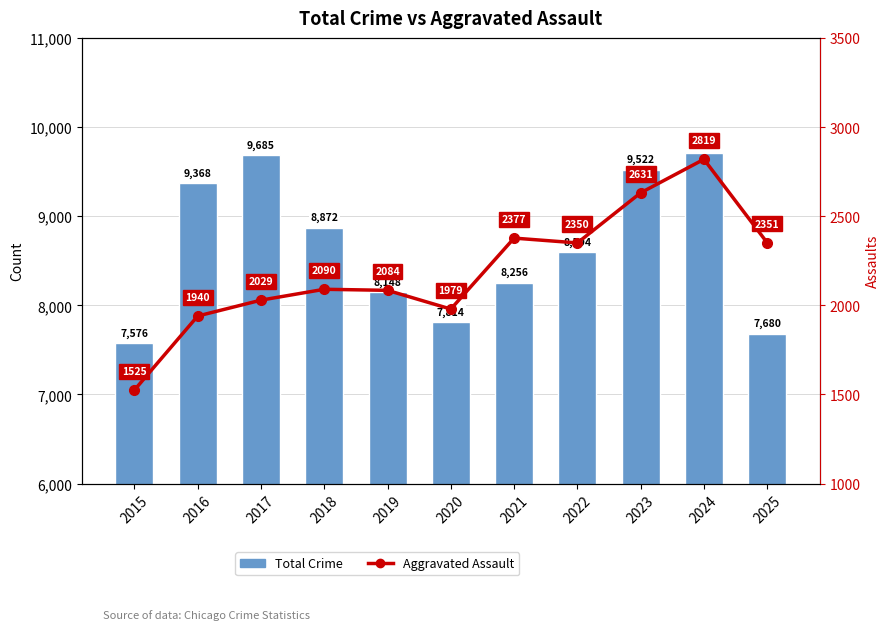

At which label is Aggravated Assault closest to 2172?

2018